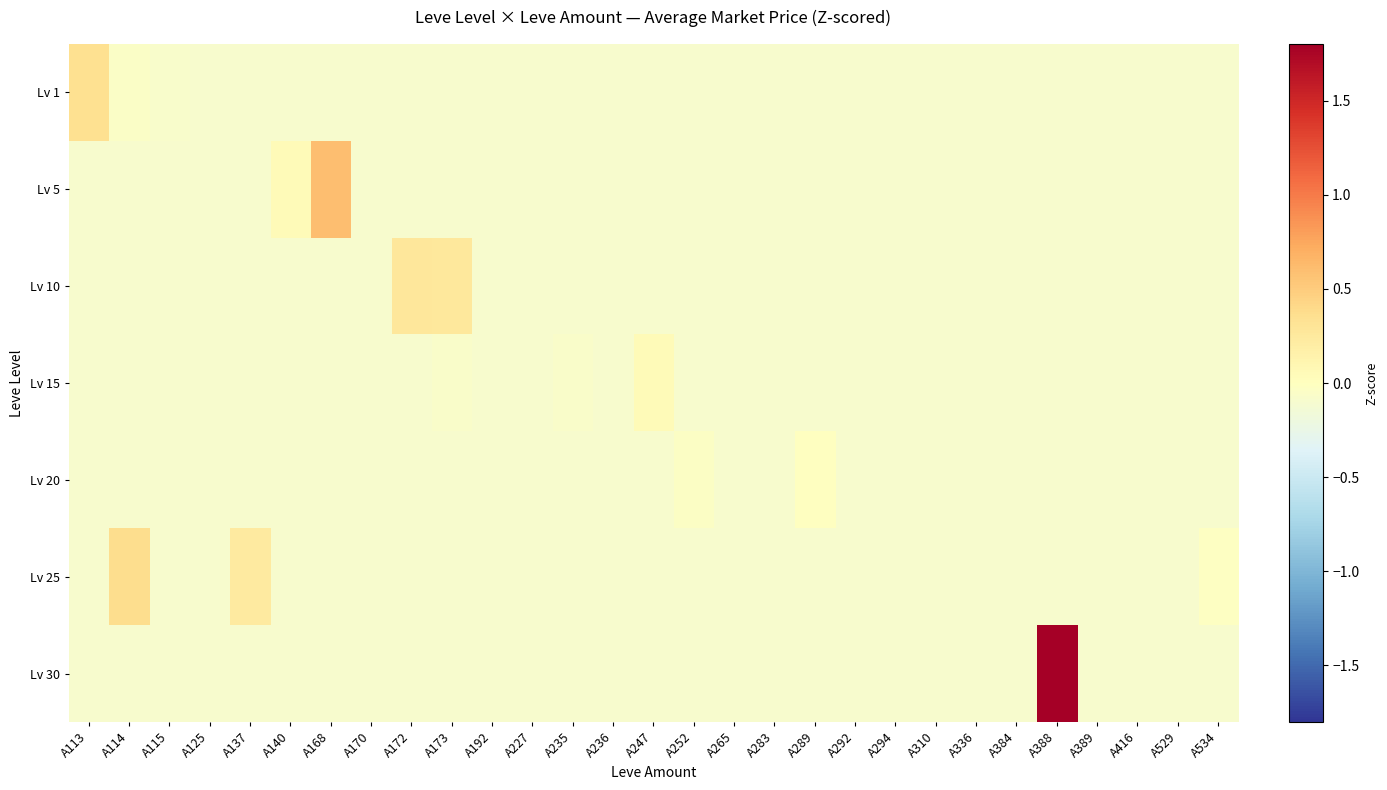

Reading right to left, transcribe all the data shown in this chart.

row_0: A534=-0.1	A529=-0.1	A416=-0.1	A389=-0.1	A388=-0.1	A384=-0.1	A336=-0.1	A310=-0.1	A294=-0.1	A292=-0.1	A289=-0.1	A283=-0.1	A265=-0.1	A252=-0.1	A247=-0.1	A236=-0.1	A235=-0.1	A227=-0.1	A192=-0.1	A173=-0.1	A172=-0.1	A170=-0.1	A168=-0.1	A140=-0.1	A137=-0.1	A125=-0.1	A115=-0.1	A114=-0.0	A113=0.3
row_1: A534=-0.1	A529=-0.1	A416=-0.1	A389=-0.1	A388=-0.1	A384=-0.1	A336=-0.1	A310=-0.1	A294=-0.1	A292=-0.1	A289=-0.1	A283=-0.1	A265=-0.1	A252=-0.1	A247=-0.1	A236=-0.1	A235=-0.1	A227=-0.1	A192=-0.1	A173=-0.1	A172=-0.1	A170=-0.1	A168=0.6	A140=0.1	A137=-0.1	A125=-0.1	A115=-0.1	A114=-0.1	A113=-0.1
row_2: A534=-0.1	A529=-0.1	A416=-0.1	A389=-0.1	A388=-0.1	A384=-0.1	A336=-0.1	A310=-0.1	A294=-0.1	A292=-0.1	A289=-0.1	A283=-0.1	A265=-0.1	A252=-0.1	A247=-0.1	A236=-0.1	A235=-0.1	A227=-0.1	A192=-0.1	A173=0.3	A172=0.3	A170=-0.1	A168=-0.1	A140=-0.1	A137=-0.1	A125=-0.1	A115=-0.1	A114=-0.1	A113=-0.1
row_3: A534=-0.1	A529=-0.1	A416=-0.1	A389=-0.1	A388=-0.1	A384=-0.1	A336=-0.1	A310=-0.1	A294=-0.1	A292=-0.1	A289=-0.1	A283=-0.1	A265=-0.1	A252=-0.1	A247=0.0	A236=-0.1	A235=-0.1	A227=-0.1	A192=-0.1	A173=-0.1	A172=-0.1	A170=-0.1	A168=-0.1	A140=-0.1	A137=-0.1	A125=-0.1	A115=-0.1	A114=-0.1	A113=-0.1
row_4: A534=-0.1	A529=-0.1	A416=-0.1	A389=-0.1	A388=-0.1	A384=-0.1	A336=-0.1	A310=-0.1	A294=-0.1	A292=-0.1	A289=-0.0	A283=-0.1	A265=-0.1	A252=-0.0	A247=-0.1	A236=-0.1	A235=-0.1	A227=-0.1	A192=-0.1	A173=-0.1	A172=-0.1	A170=-0.1	A168=-0.1	A140=-0.1	A137=-0.1	A125=-0.1	A115=-0.1	A114=-0.1	A113=-0.1
row_5: A534=-0.0	A529=-0.1	A416=-0.1	A389=-0.1	A388=-0.1	A384=-0.1	A336=-0.1	A310=-0.1	A294=-0.1	A292=-0.1	A289=-0.1	A283=-0.1	A265=-0.1	A252=-0.1	A247=-0.1	A236=-0.1	A235=-0.1	A227=-0.1	A192=-0.1	A173=-0.1	A172=-0.1	A170=-0.1	A168=-0.1	A140=-0.1	A137=0.2	A125=-0.1	A115=-0.1	A114=0.4	A113=-0.1
row_6: A534=-0.1	A529=-0.1	A416=-0.1	A389=-0.1	A388=14.2	A384=-0.1	A336=-0.1	A310=-0.1	A294=-0.1	A292=-0.1	A289=-0.1	A283=-0.1	A265=-0.1	A252=-0.1	A247=-0.1	A236=-0.1	A235=-0.1	A227=-0.1	A192=-0.1	A173=-0.1	A172=-0.1	A170=-0.1	A168=-0.1	A140=-0.1	A137=-0.1	A125=-0.1	A115=-0.1	A114=-0.1	A113=-0.1